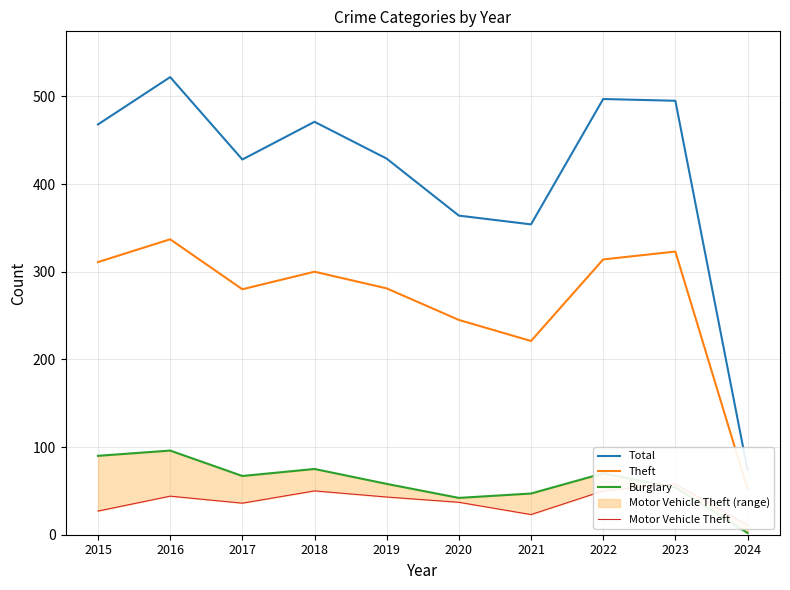

Which series has the largest total across all categories?

Total